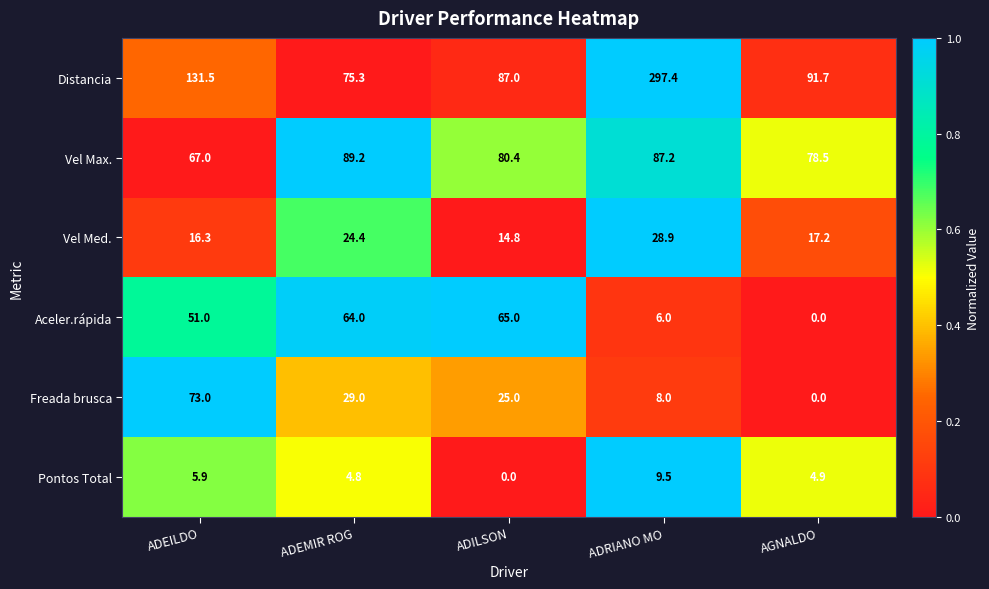

What is the total value across all series at ADEILDO?

344.7